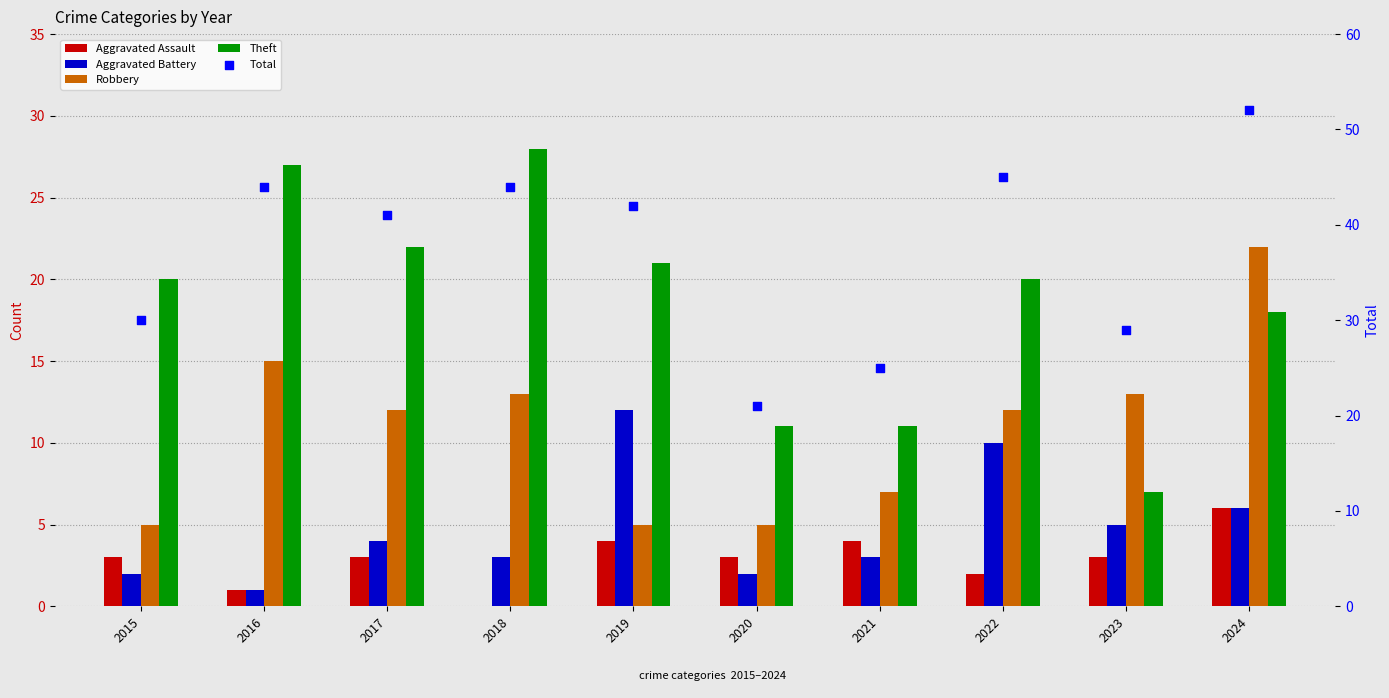

What is the total value across all series at 2022?

89